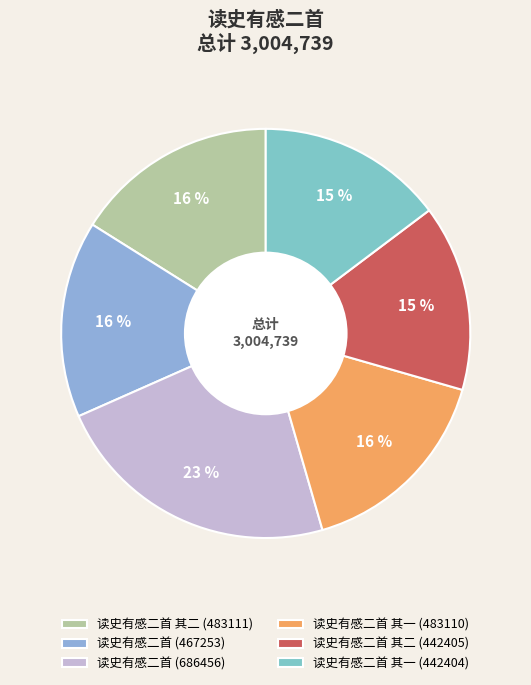

Is there a majority slice in this chart?

No